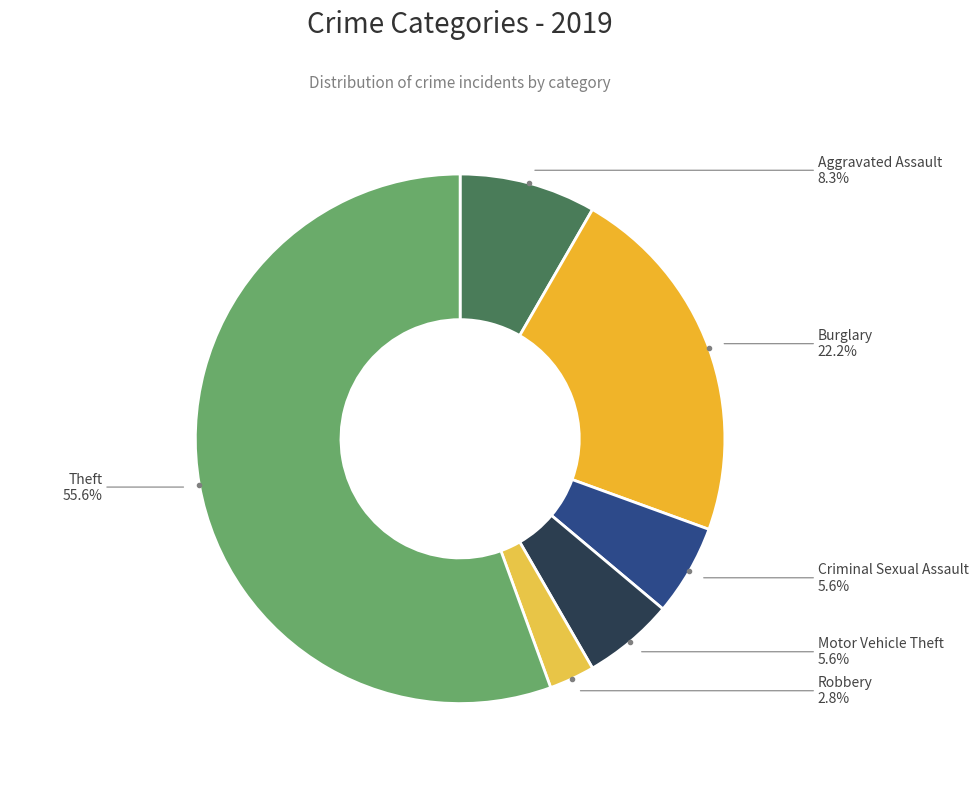

Which slice is the smallest?

Robbery